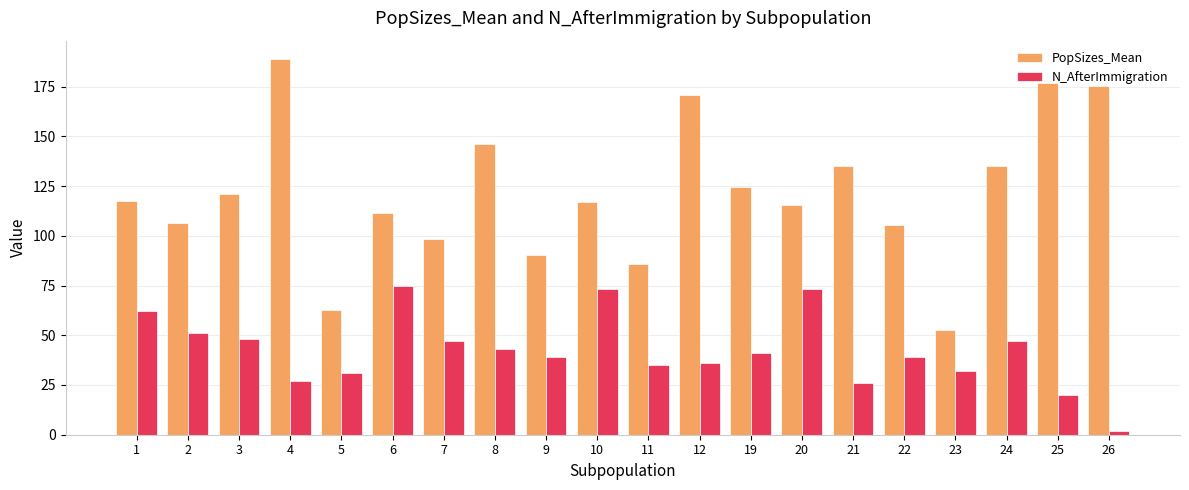

What is the difference between the second highest and minimum values in the PopSizes_Mean series?

124.1